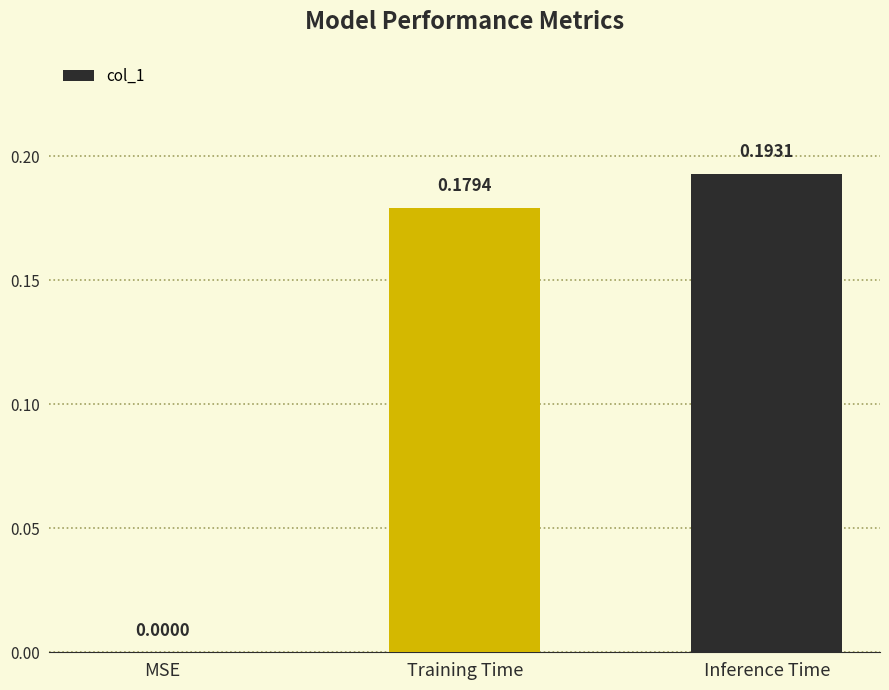

What is the sum of all values?

0.4